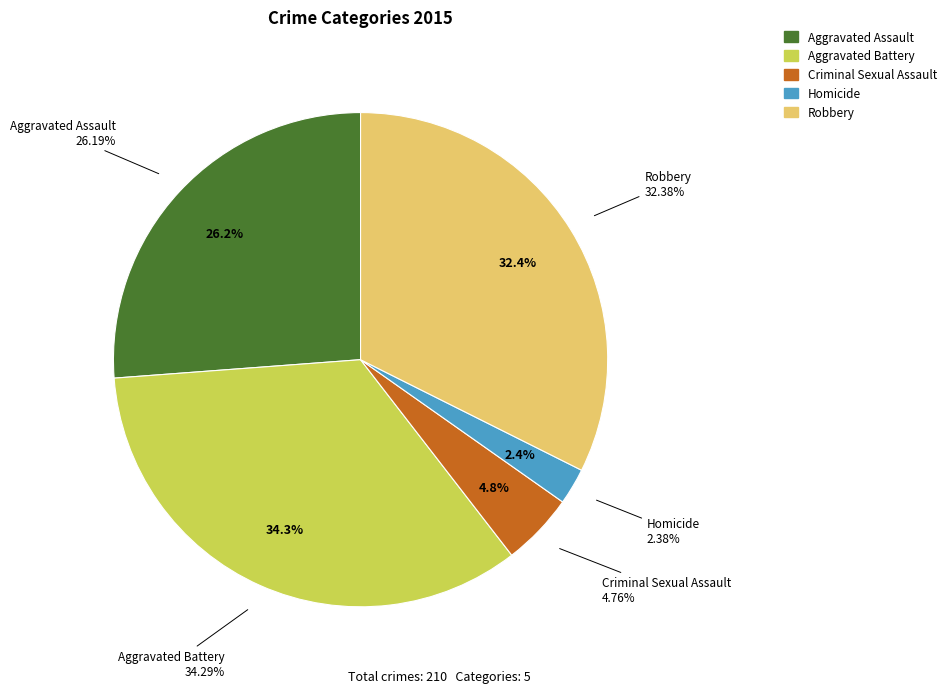

To the nearest percent, what is the combined percentage of Criminal Sexual Assault and Homicide?

7%